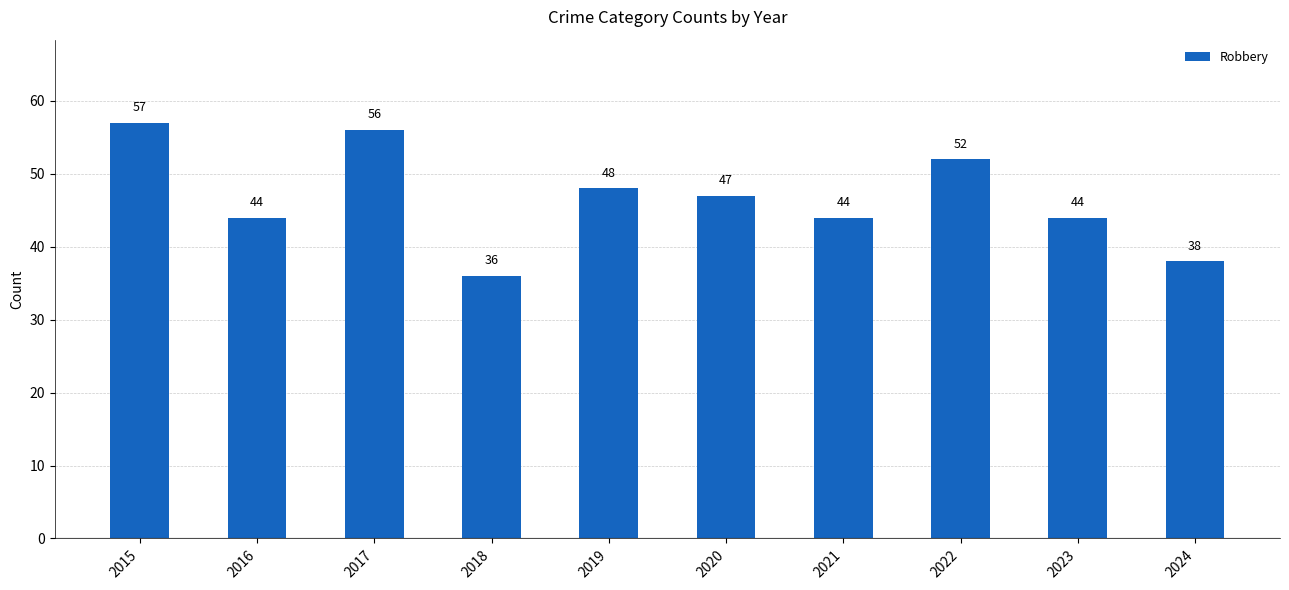

How many series are shown in this chart?

1